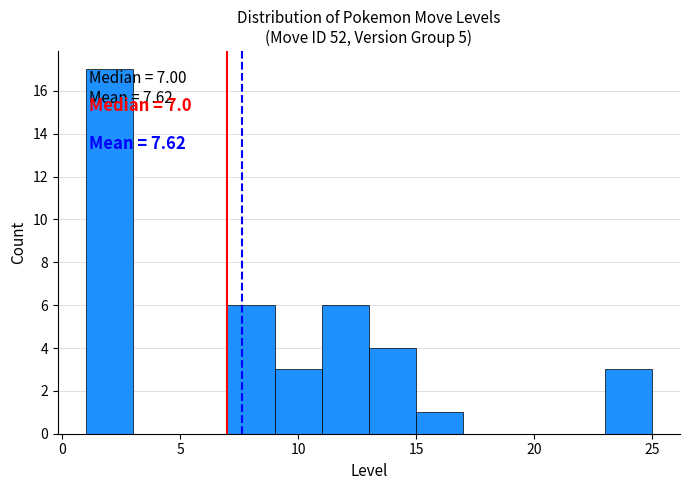

Over which range of the x-axis is the bar tallest?

1 to 3